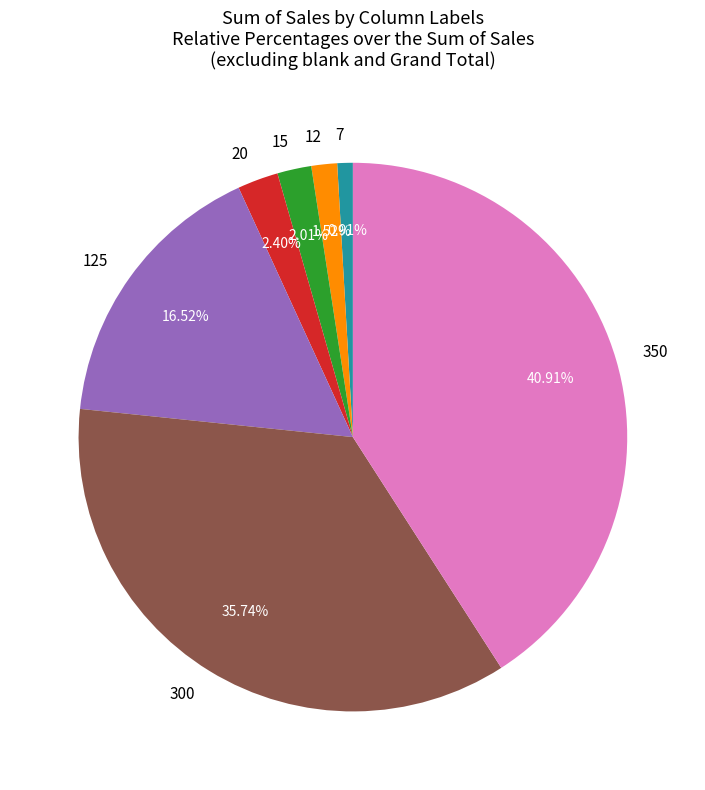

To the nearest percent, what is the combined percentage of 7 and 300?

37%